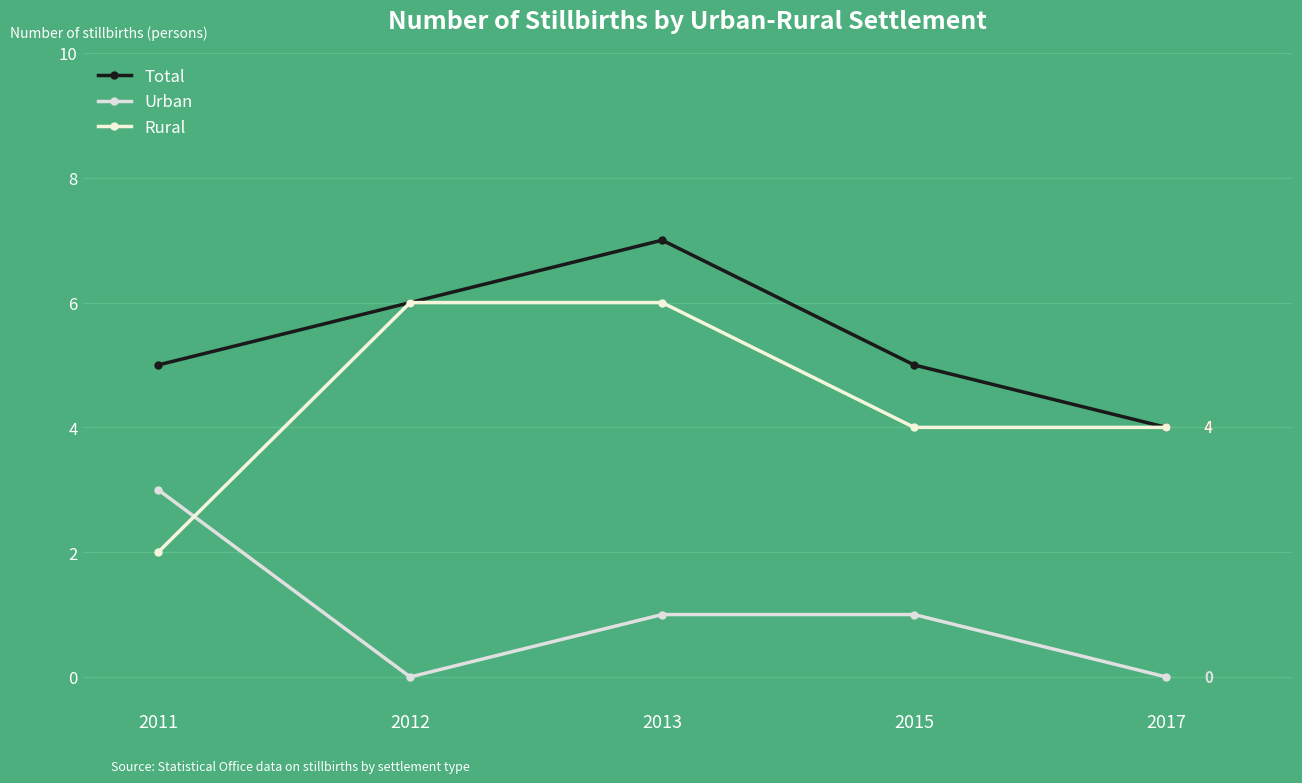

The Rural series shows 2 at 2011. True or false?

True